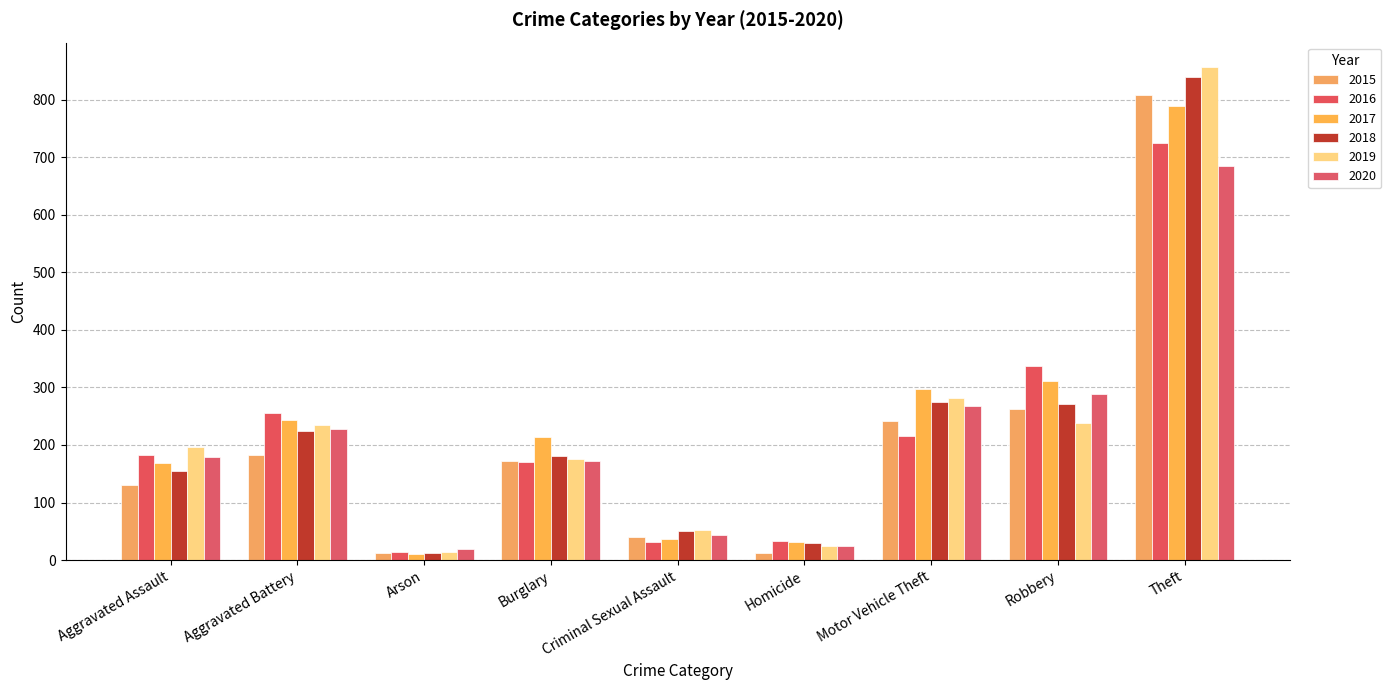

What is the difference between the highest and lowest values at Theft?

172